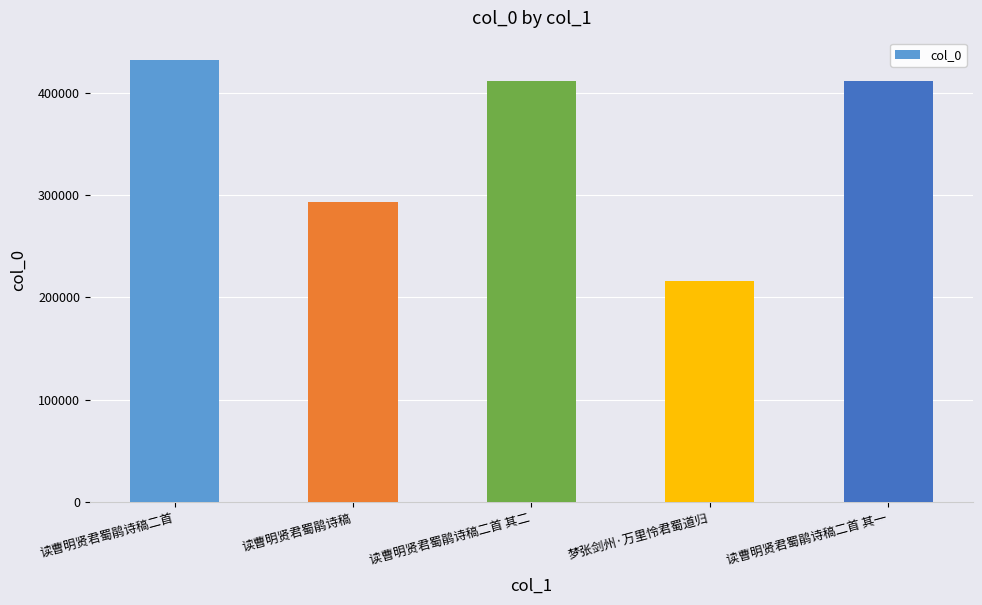

What position from the right is 读曹明贤君蜀鹃诗稿二首?

5